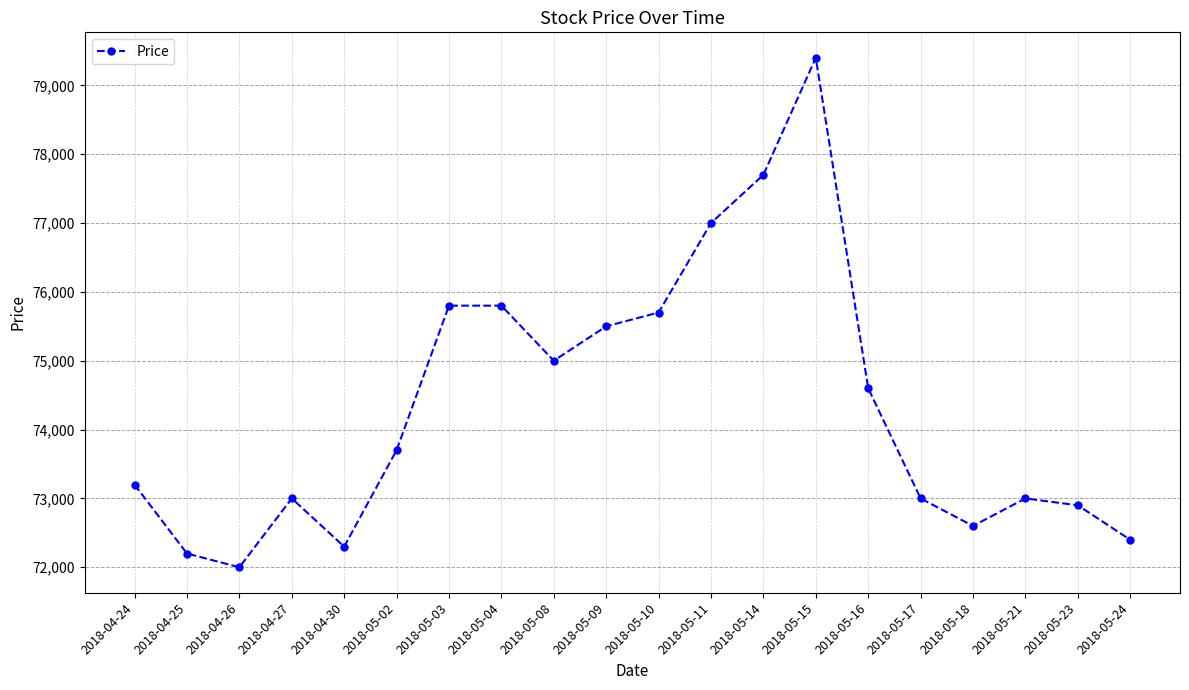

Reading left to right, list all the values displayed in this chart.

2018-04-24=73200	2018-04-25=72200	2018-04-26=72000	2018-04-27=73000	2018-04-30=72300	2018-05-02=73700	2018-05-03=75800	2018-05-04=75800	2018-05-08=75000	2018-05-09=75500	2018-05-10=75700	2018-05-11=77000	2018-05-14=77700	2018-05-15=79400	2018-05-16=74600	2018-05-17=73000	2018-05-18=72600	2018-05-21=73000	2018-05-23=72900	2018-05-24=72400